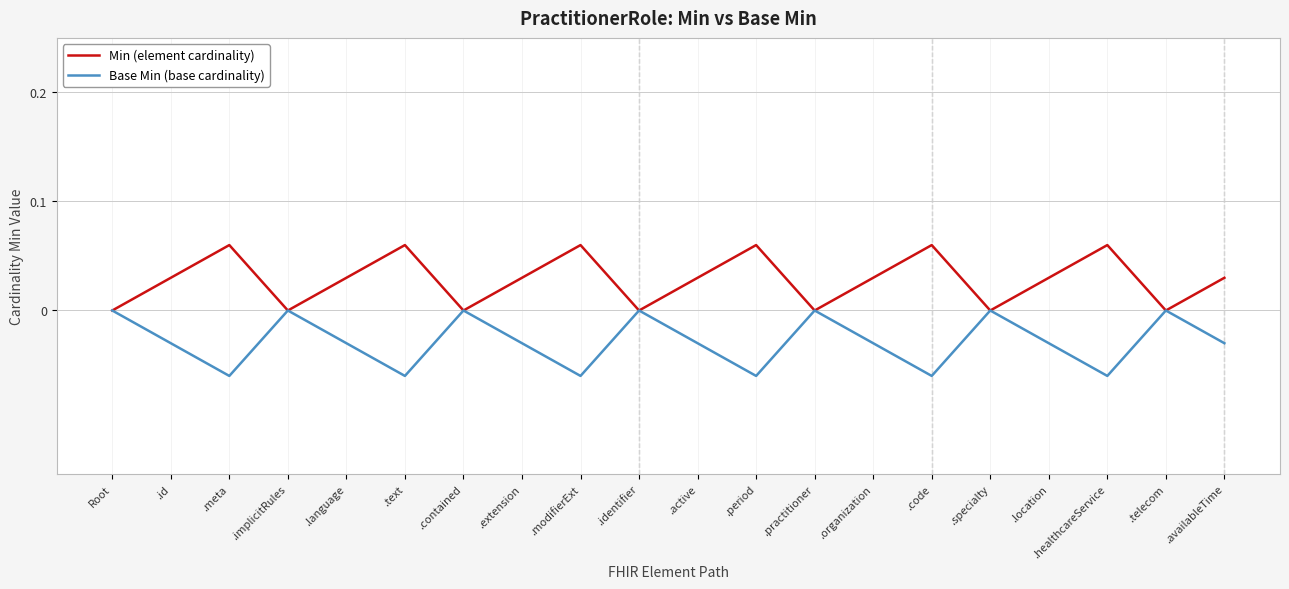

At which category is the sum across all series the highest?

Root